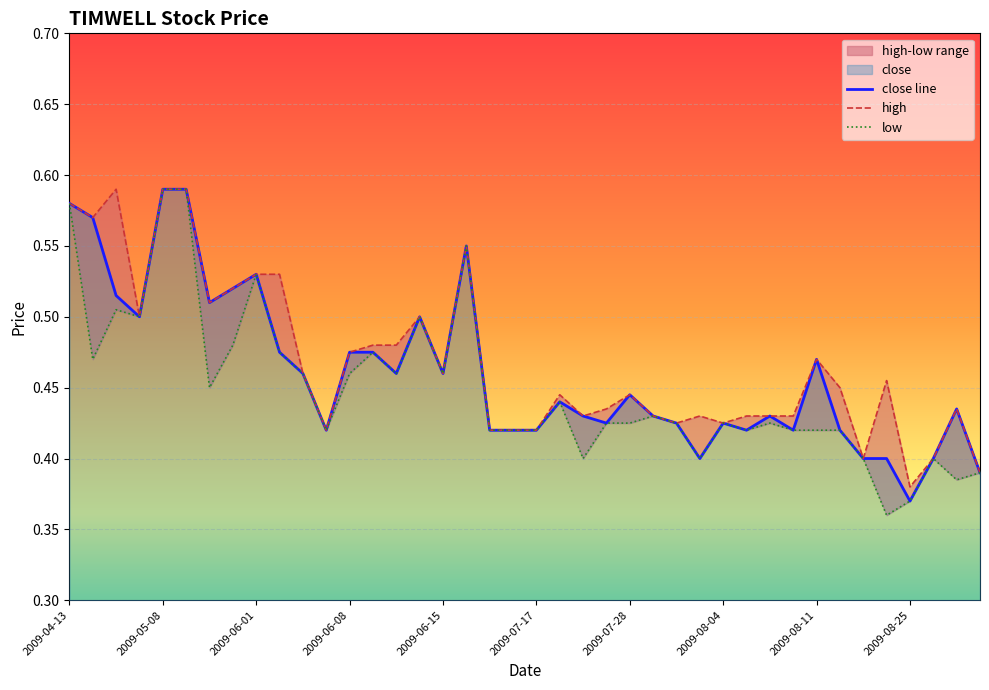

At which label does close line reach its minimum?

2009-08-25